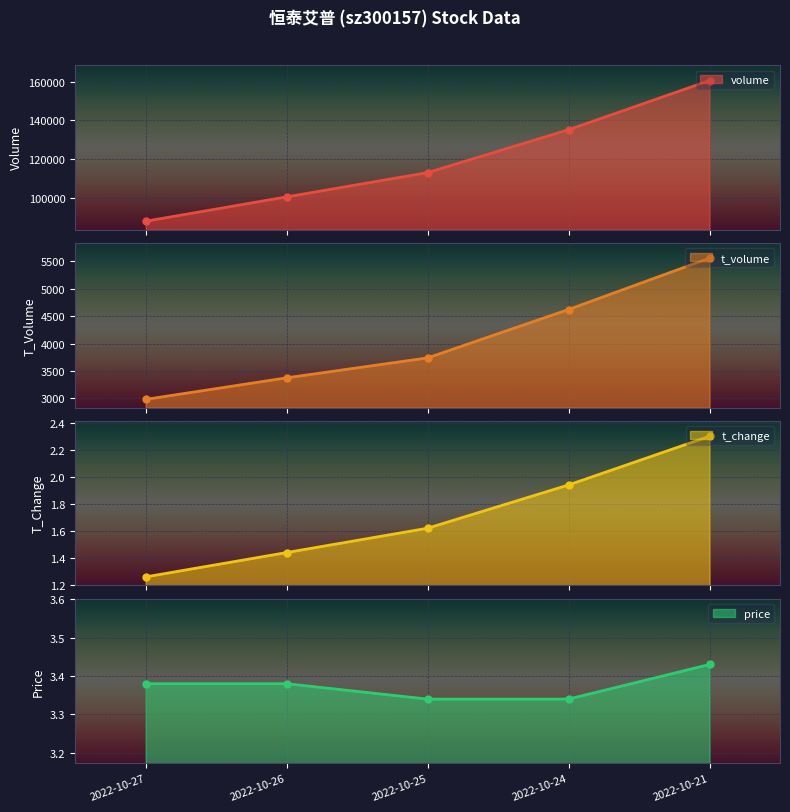

True or false: volume has a value of 283705.1 at 2022-10-21.

False